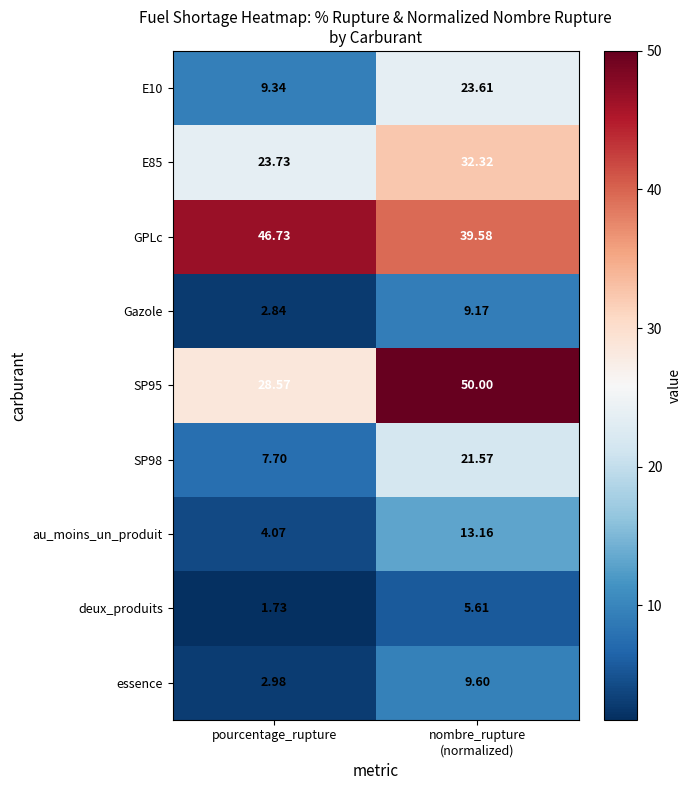

Between pourcentage_rupture and nombre_rupture
(normalized), which series saw the biggest shift?

SP95